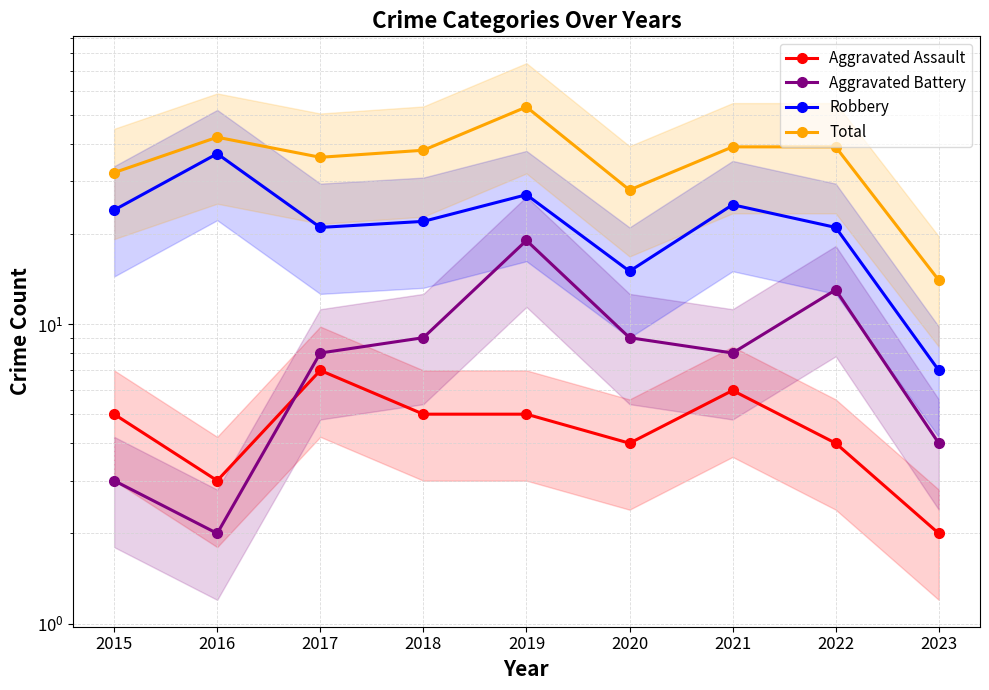

Does the chart display data point markers on the line(s)?

Yes